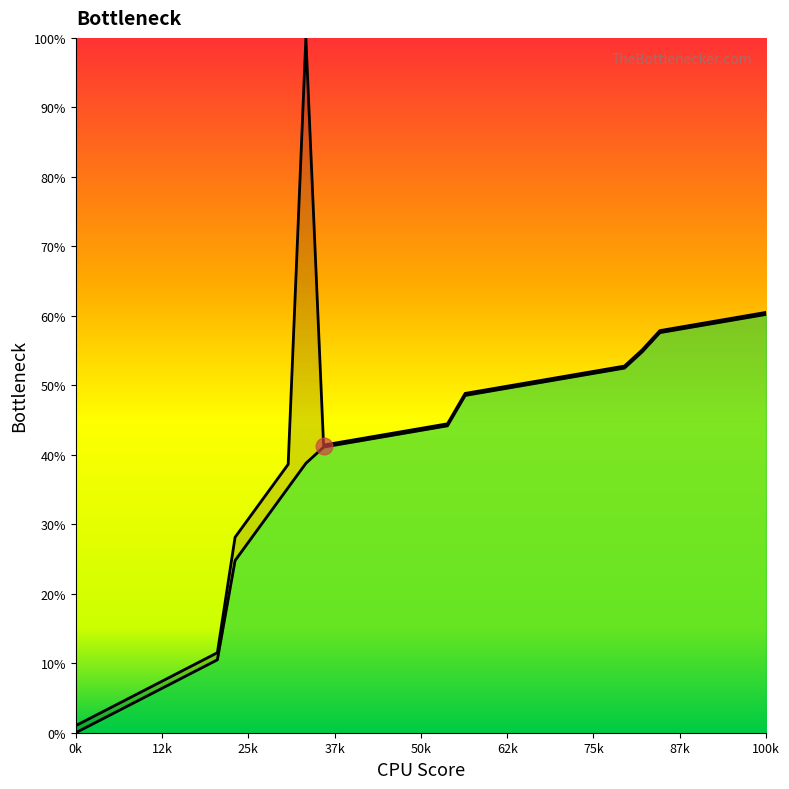

How many data points in col_2 are above 44?

21